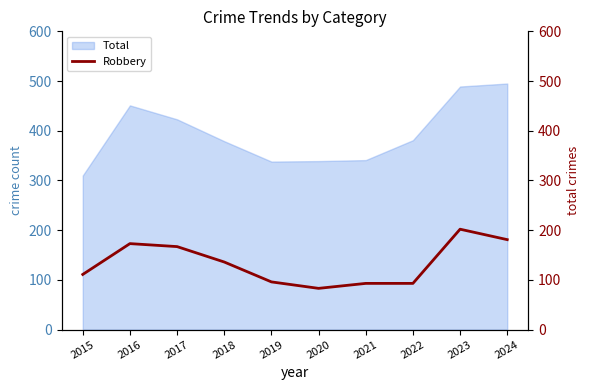

Approximately how many times larger is the value at 2015 compared to 2021?

1.2